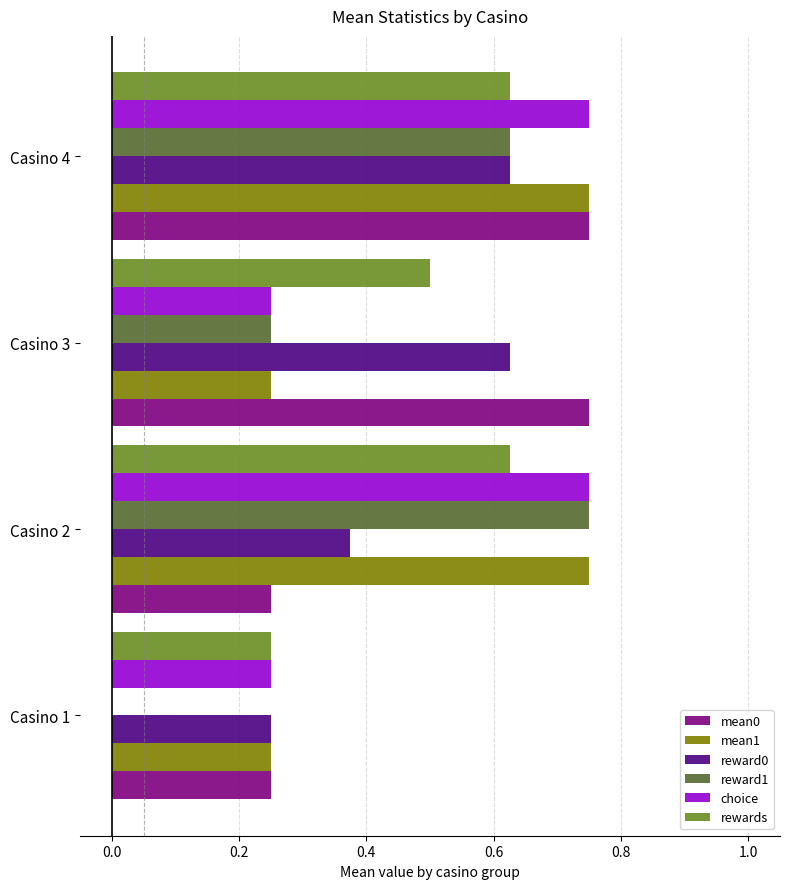

At which category is the sum across all series the highest?

Casino 4